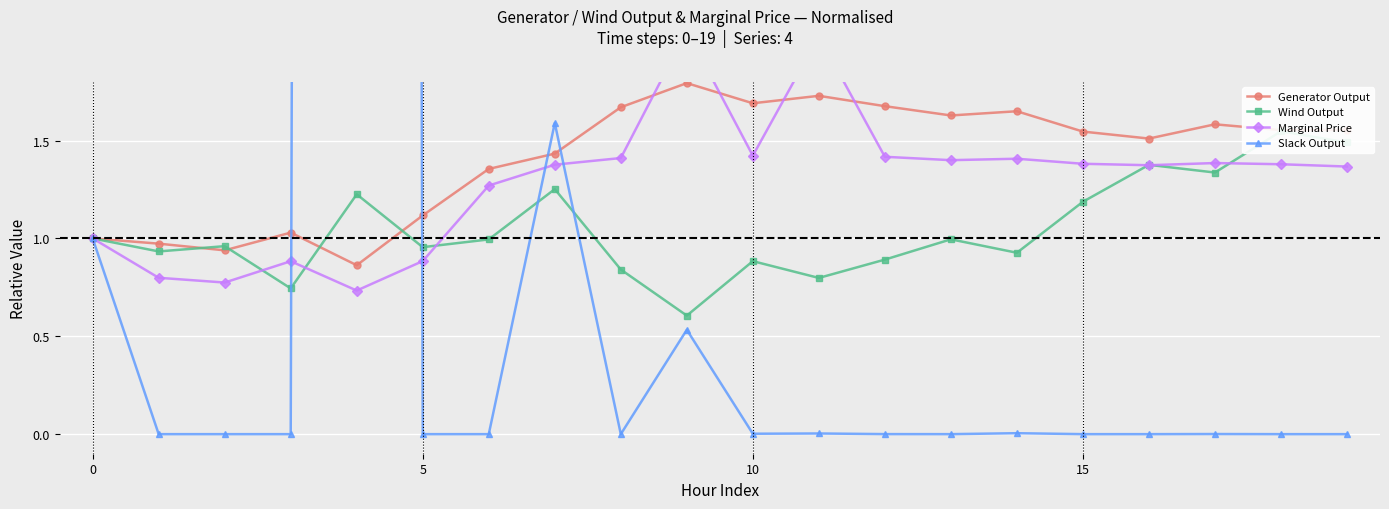

In Slack Output, how many points are higher than both neighbors (excluding endpoints)?

6